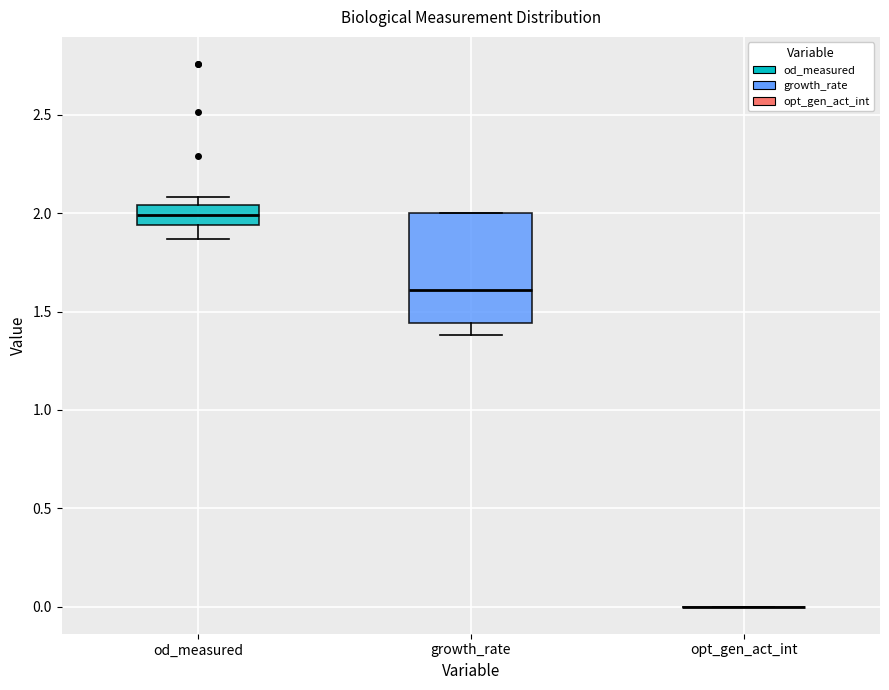

Where does the lower whisker of the box for od_measured end on the y-axis? The values are not printed on the chart, so give them approximately, as read against the axis.

1.85